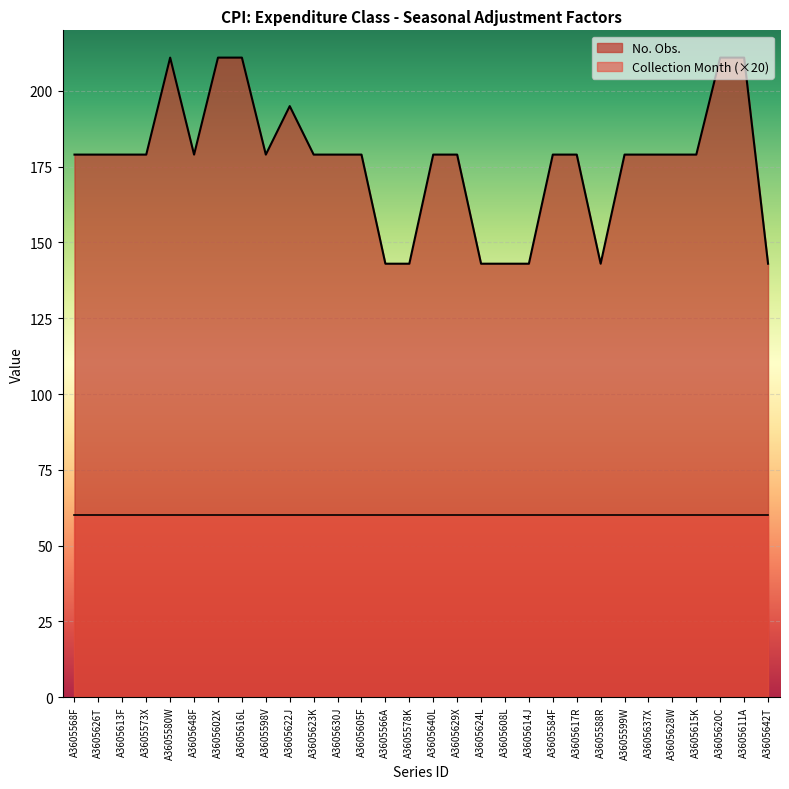

The value at A3605613F is 320. True or false?

False